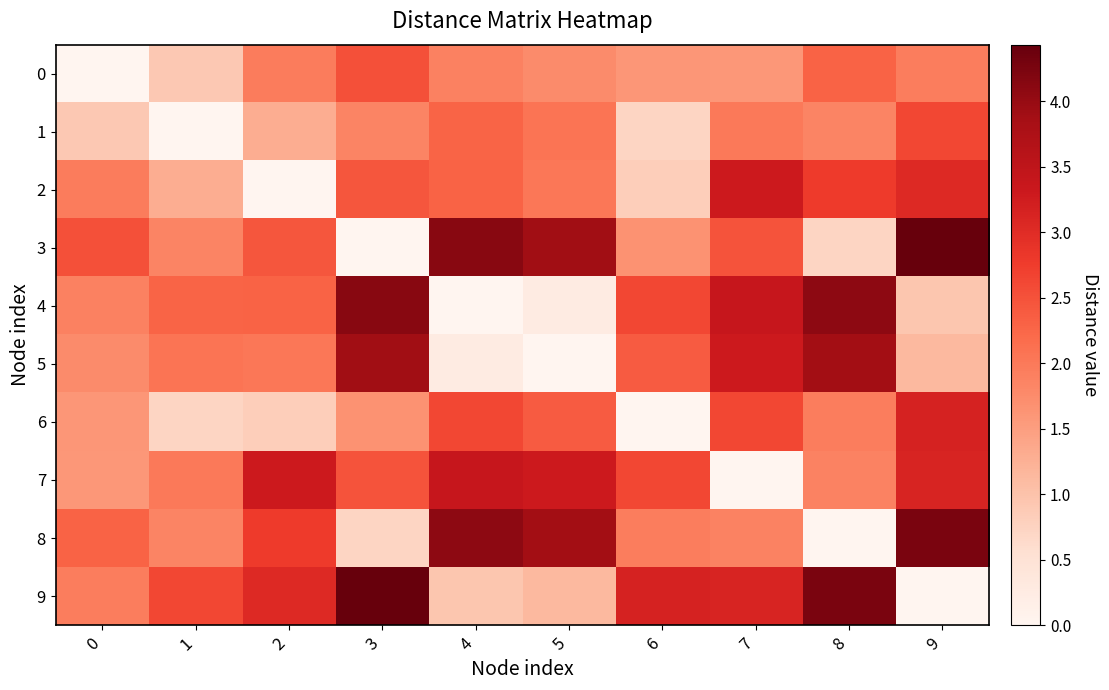

How many categories are shown in the chart?

10